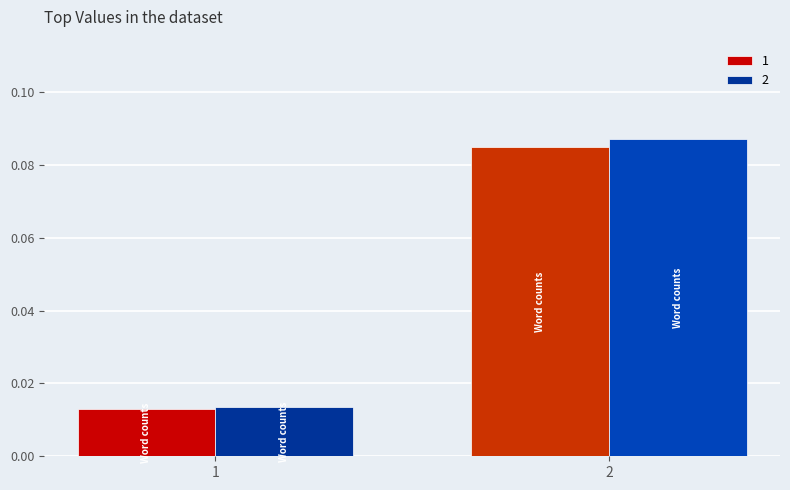

List the labels in order of 1 value, largest first.

2, 1